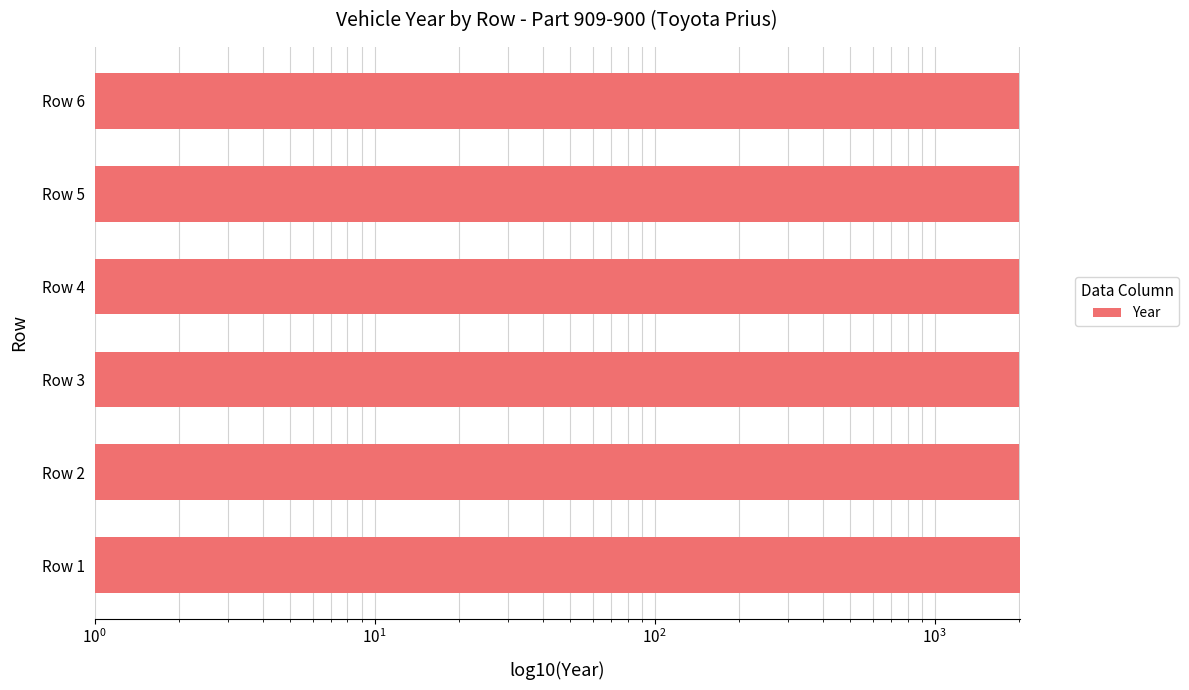

What is the difference between the maximum and second lowest values?

4